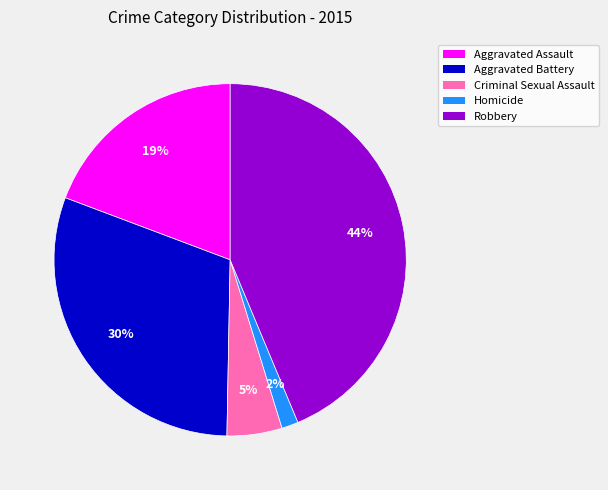

Do Homicide and Robbery together represent more than half of the pie?

No